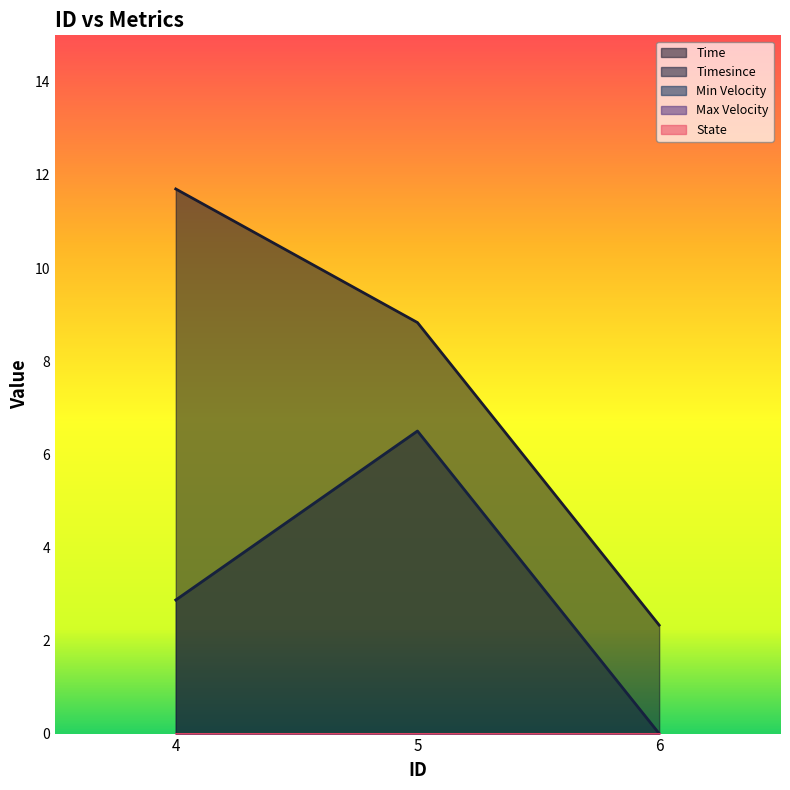

How many data points in Time are above 8?

2